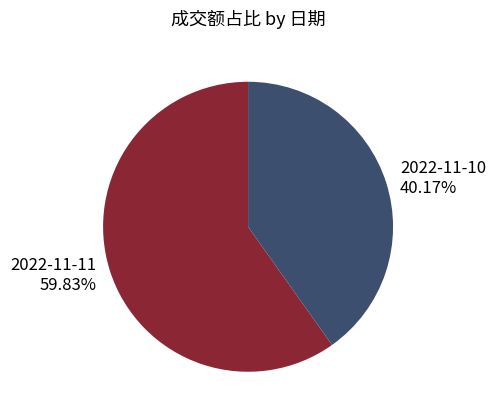

Is it true that 2022-11-11 is 71% of the pie?

False